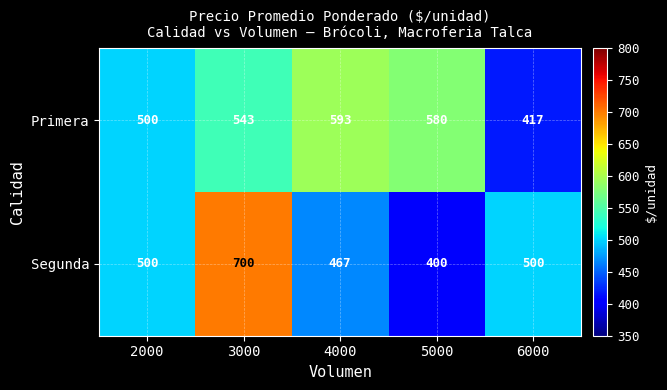

Which series has the largest total across all categories?

Primera